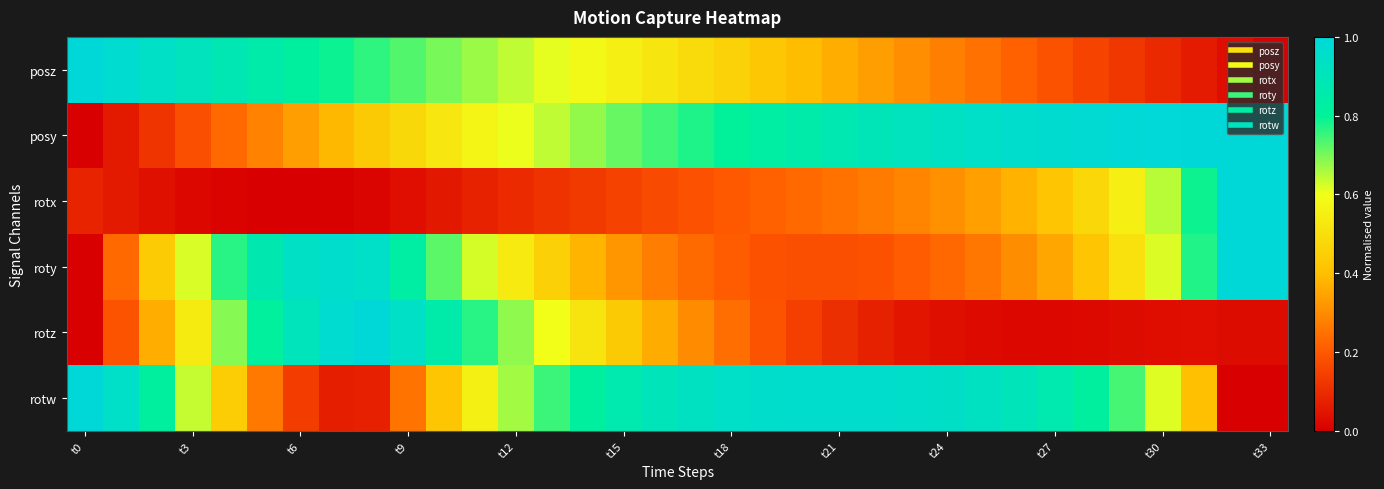

How many data points does each series have?

34